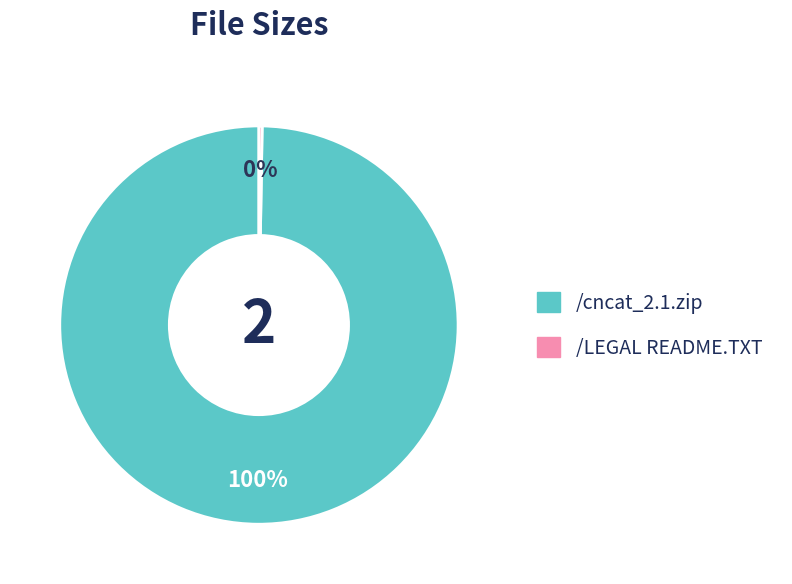

Is it true that /cncat_2.1.zip is 100% of the pie?

True